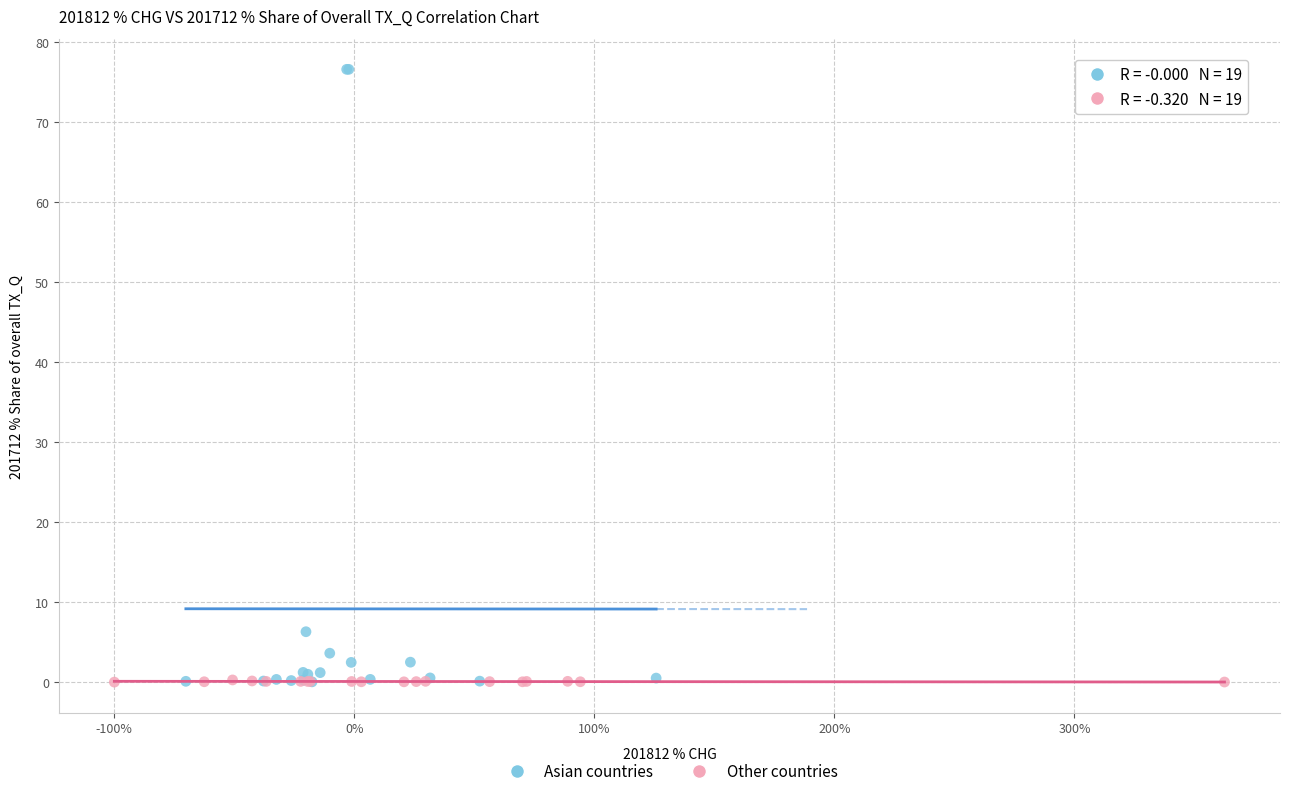

Which series has the widest spread of Y values?

Asian countries